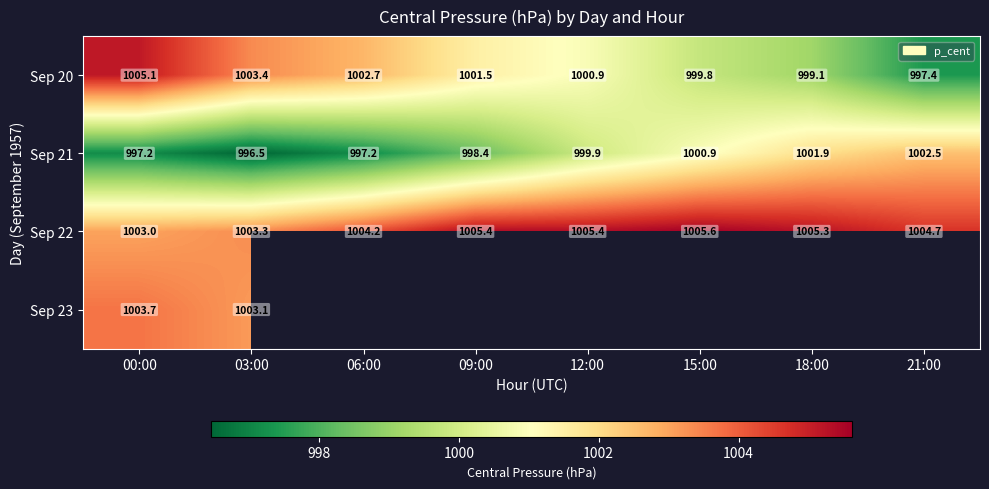

What is the maximum value shown in the chart?

1005.6